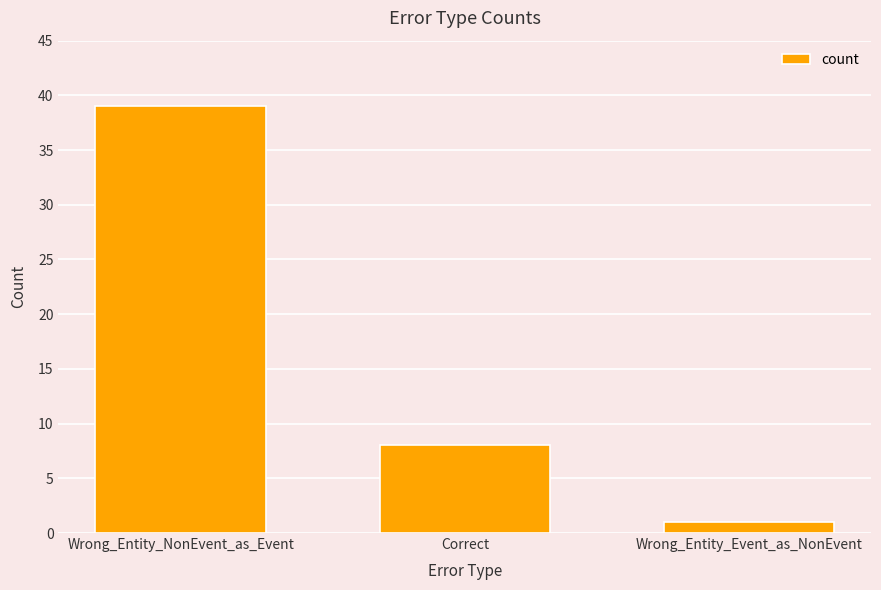

What is the ratio of the value at Wrong_Entity_NonEvent_as_Event to the value at Wrong_Entity_Event_as_NonEvent?

39.0